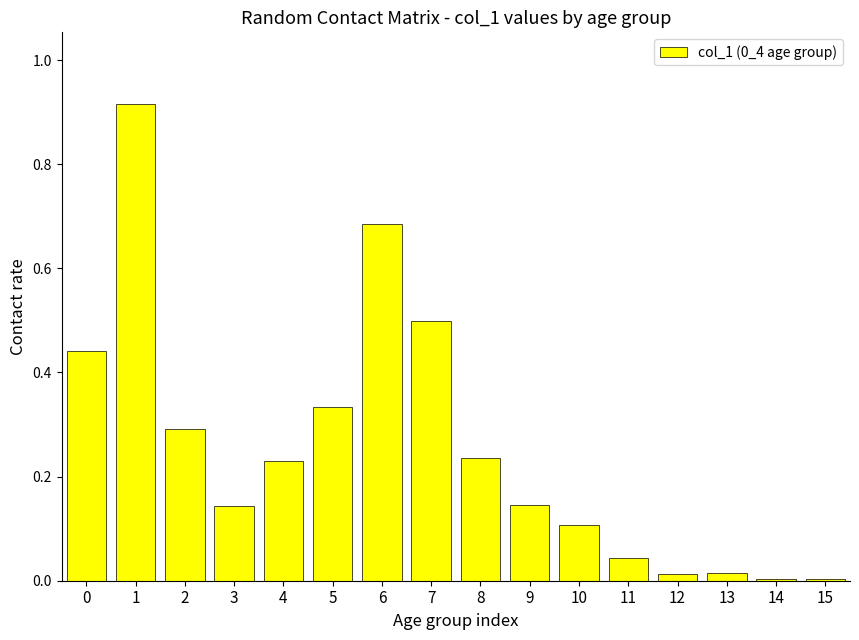

How many distinct data groups are displayed?

1